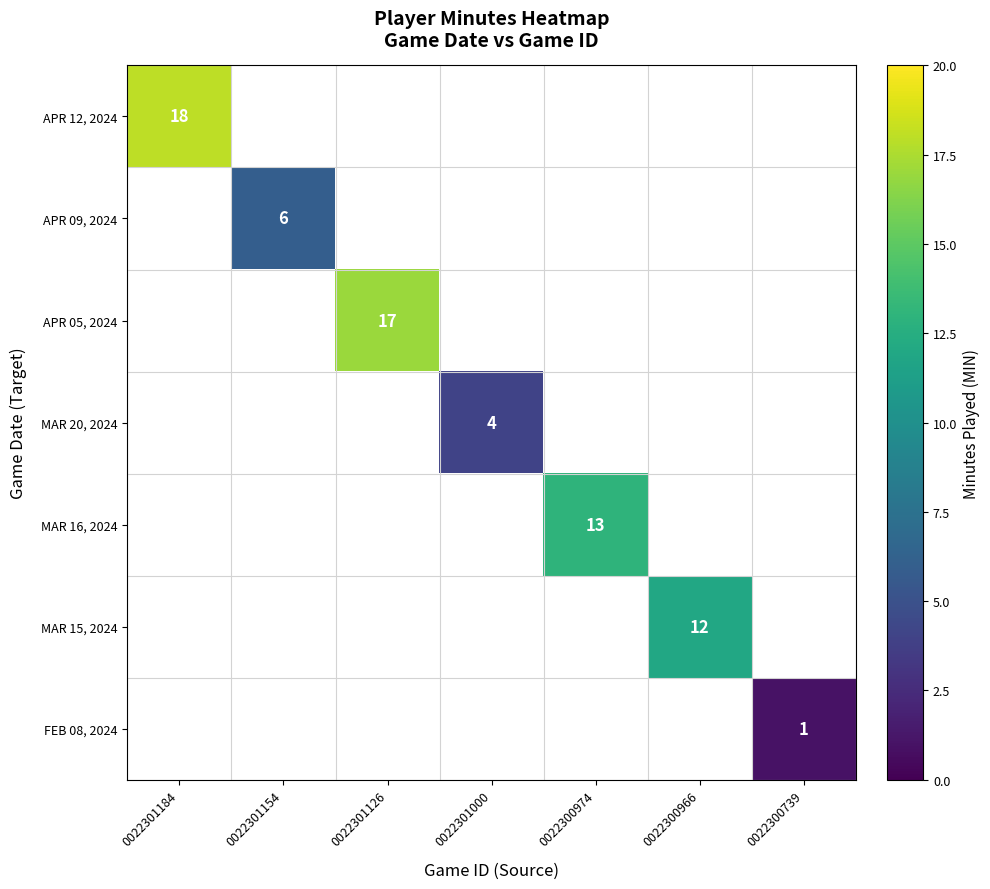

The APR 09, 2024 series shows 10 at 0022301154. True or false?

False